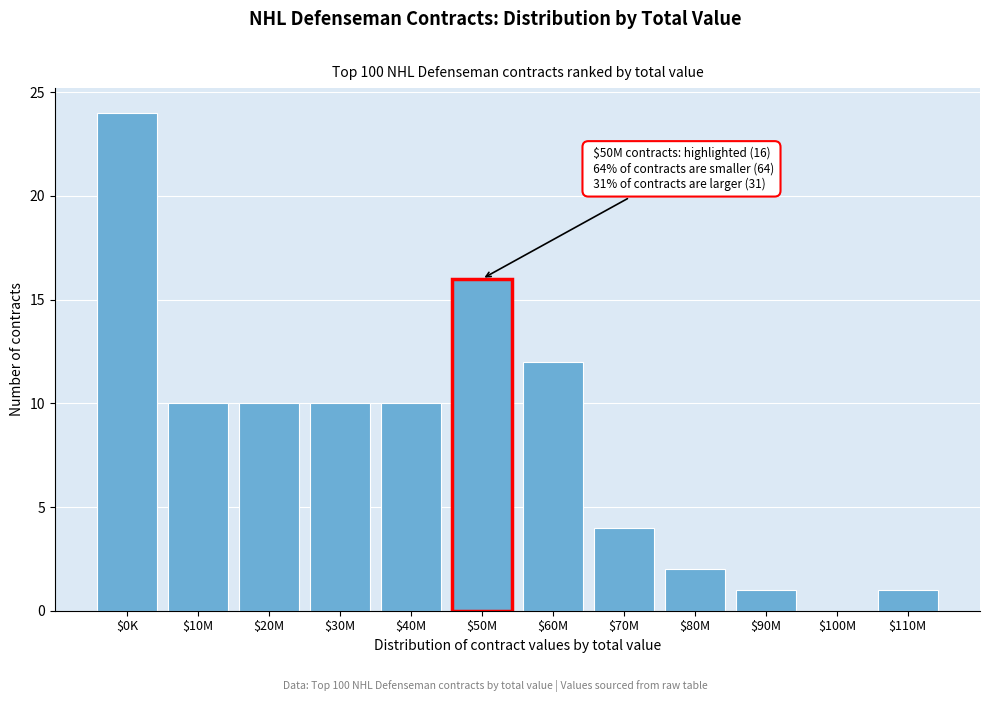

Read the value at $30M.

10